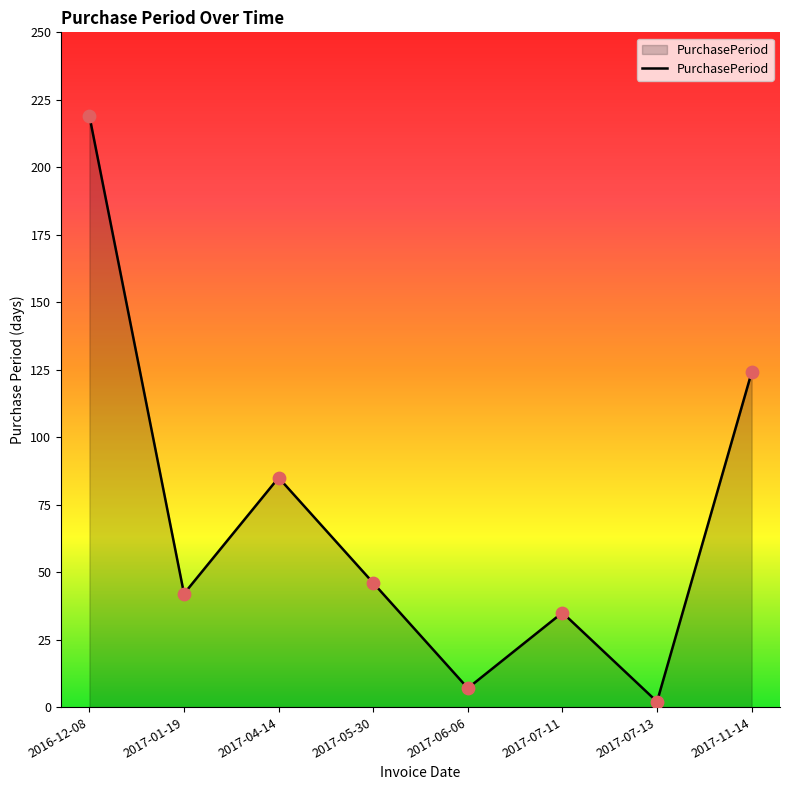

What is the change in value from 2017-07-11 to 2017-07-13?

-33